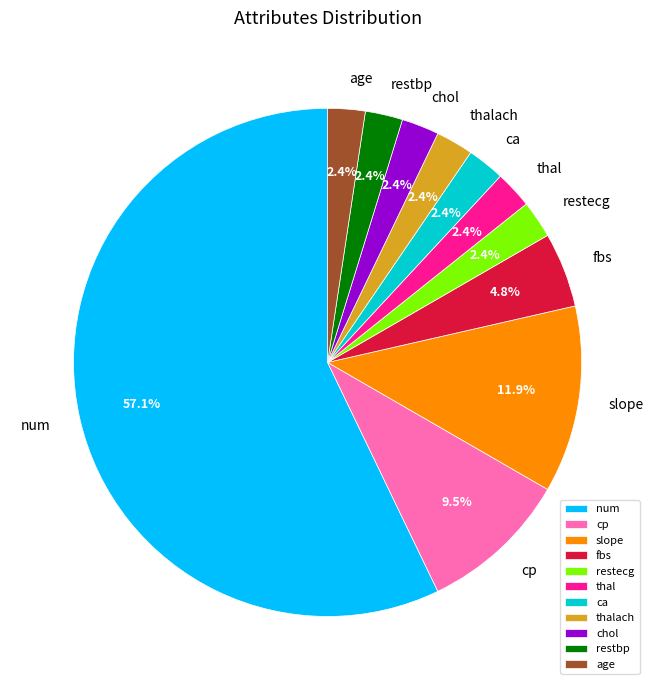

Does num account for over 50% of the chart?

Yes